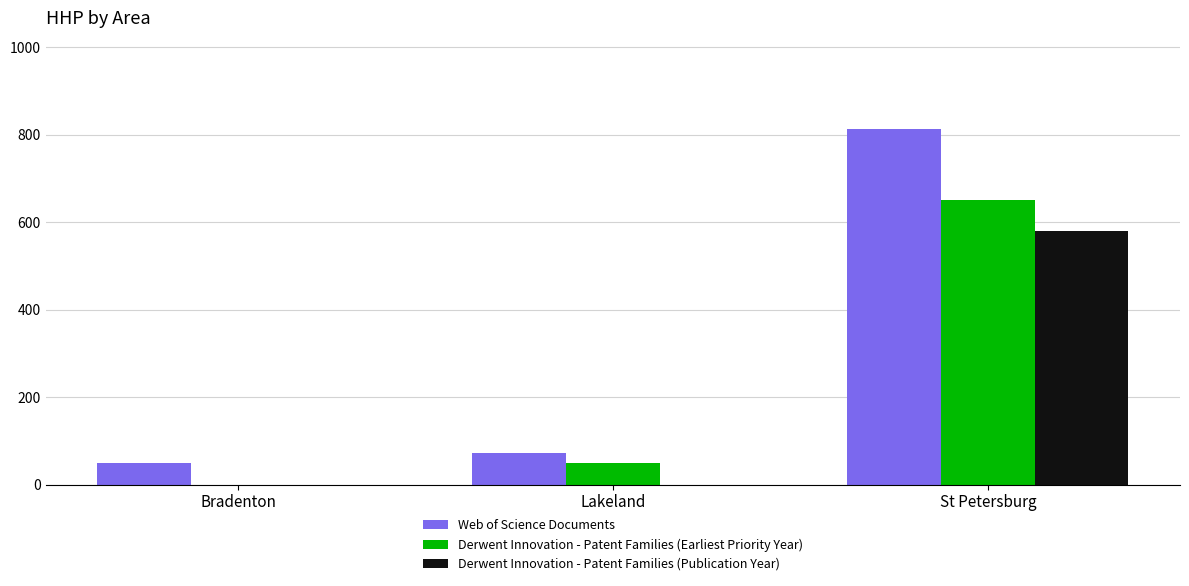

How many Derwent Innovation - Patent Families (Publication Year) values are between 0 and 580?

3